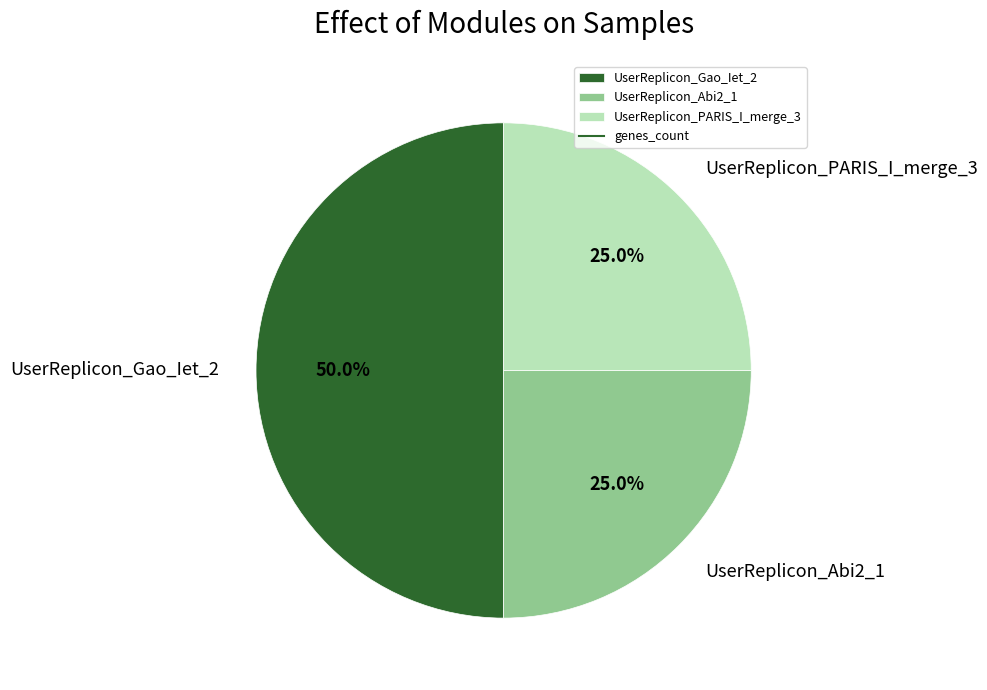

Does UserReplicon_PARIS_I_merge_3 represent more than half of the total?

No